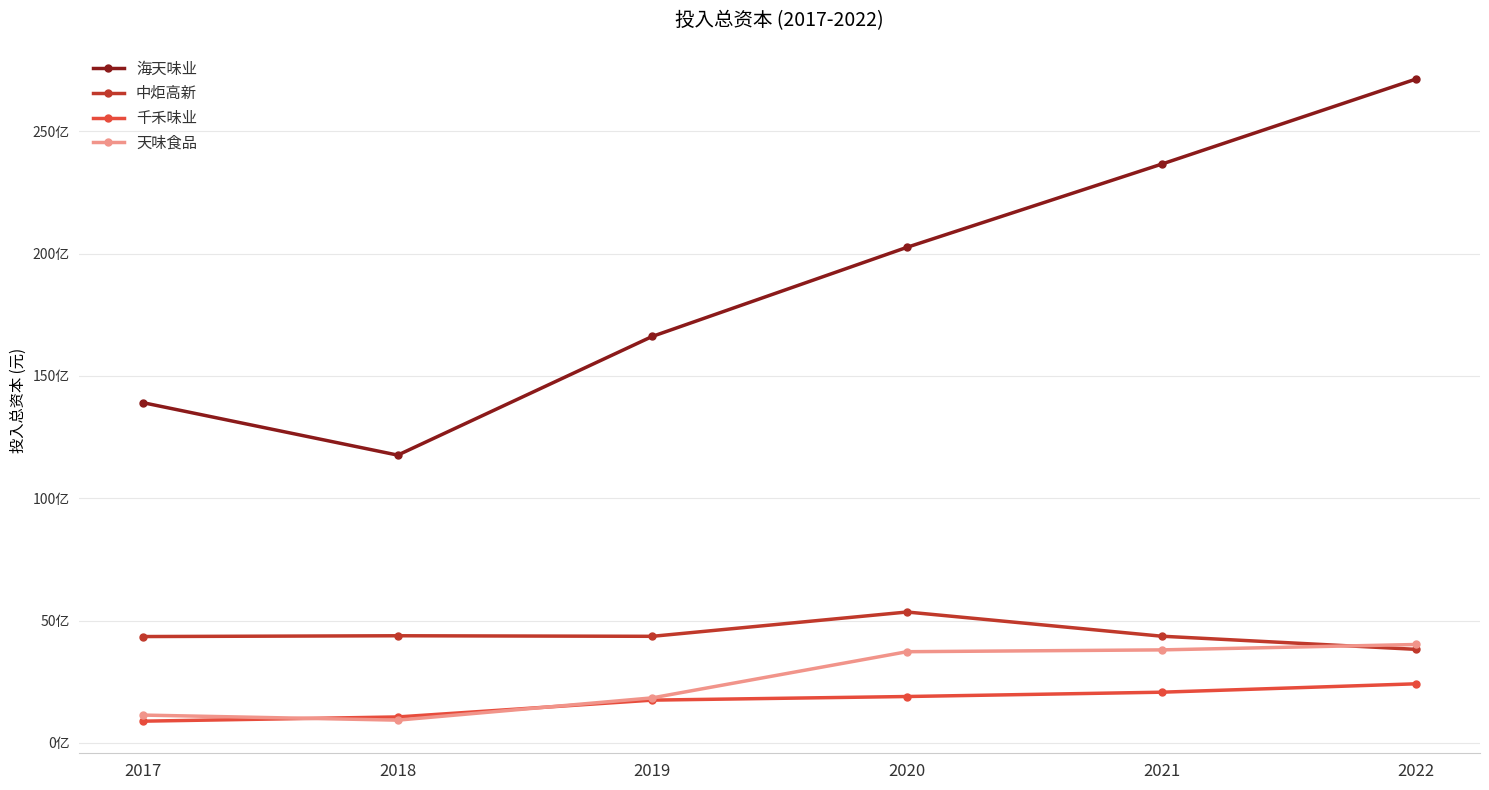

Is the value of 海天味业 at 2022 greater than the value of 天味食品 at 2020?

Yes